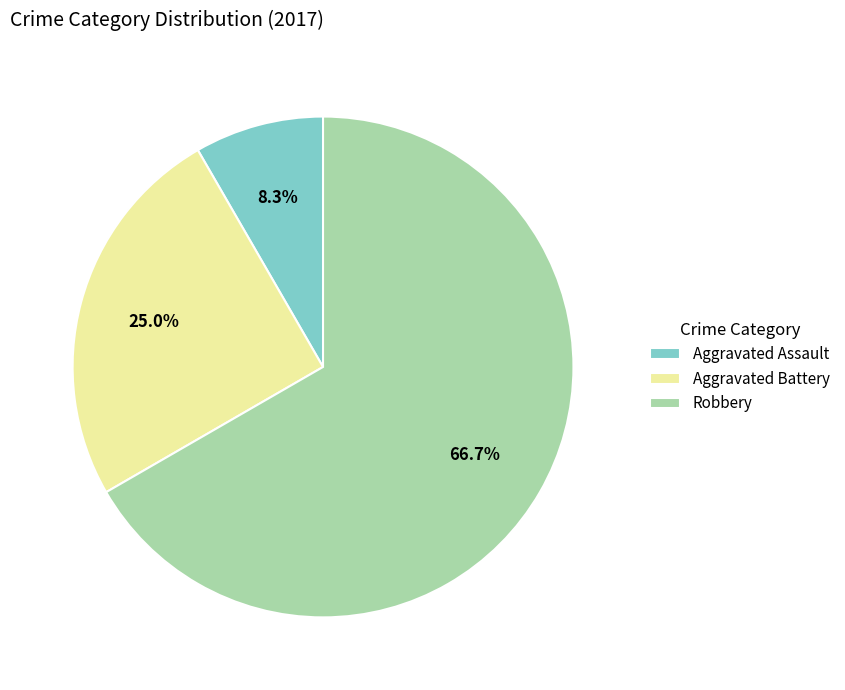

To the nearest percent, what is the average slice percentage?

33%